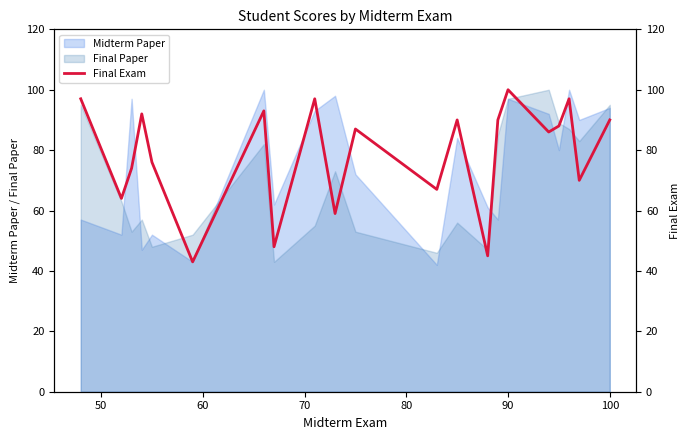

What is the lowest value of the Final Paper series?

43